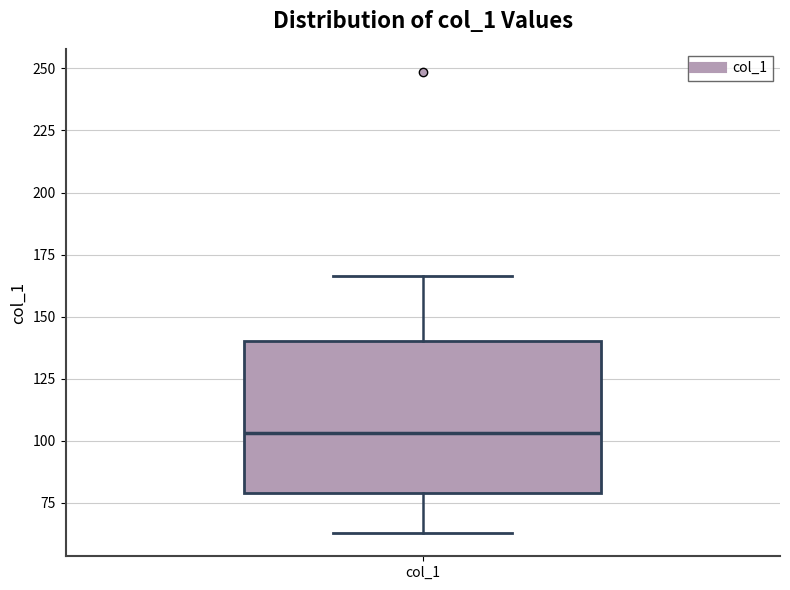

Transcribe this box plot: give where the median line is, the range the box spans, and where the two whiskers end, as read against the y-axis. The values are not printed on the chart, so give them approximately, as read against the axis.

median 105, box 80 to 140, whiskers 65 to 165